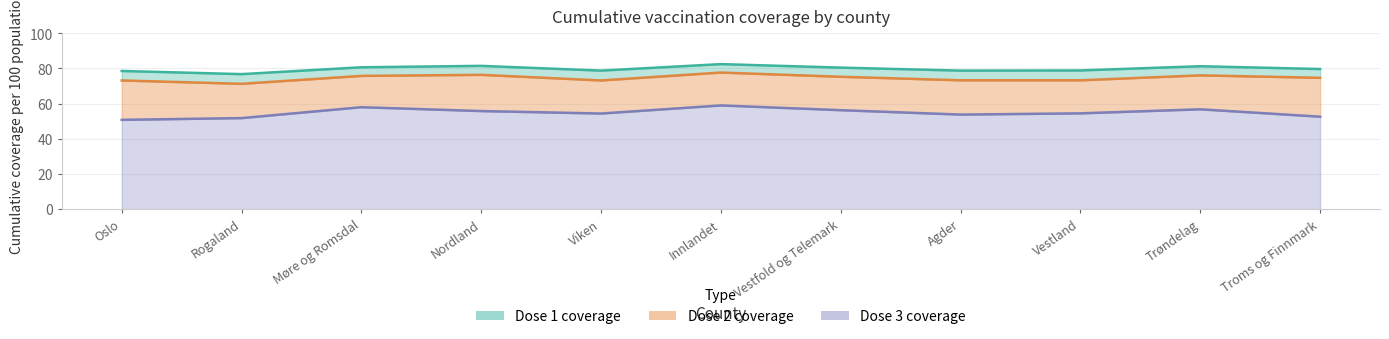

True or false: cum_pr100_dose_1 and cum_pr100_dose_3 intersect in this chart.

False